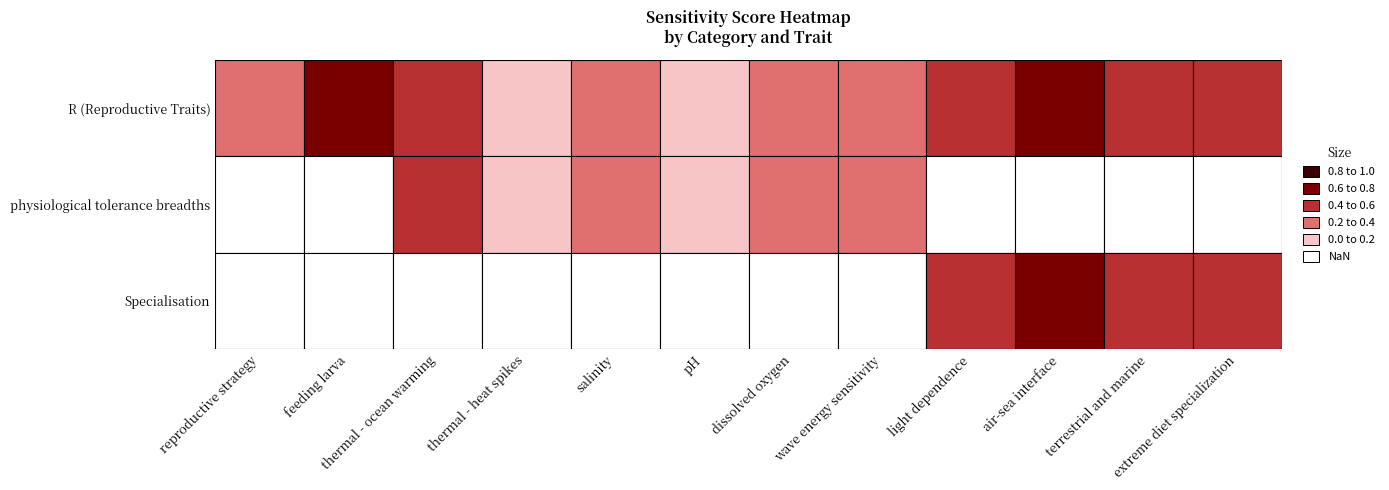

Between dissolved oxygen and terrestrial and marine, which is larger?

terrestrial and marine